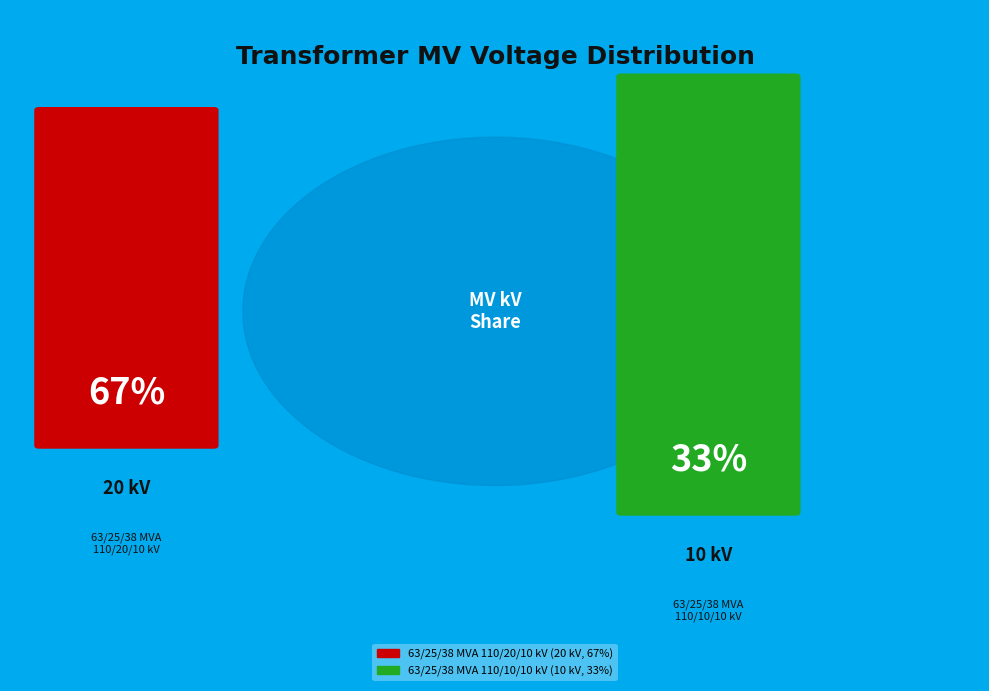

Which slice is the largest?

63/25/38 MVA 110/20/10 kV